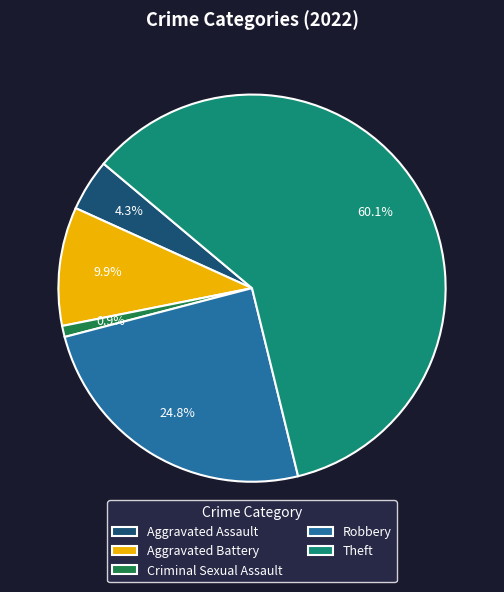

To the nearest percent, what is the average slice percentage?

20%